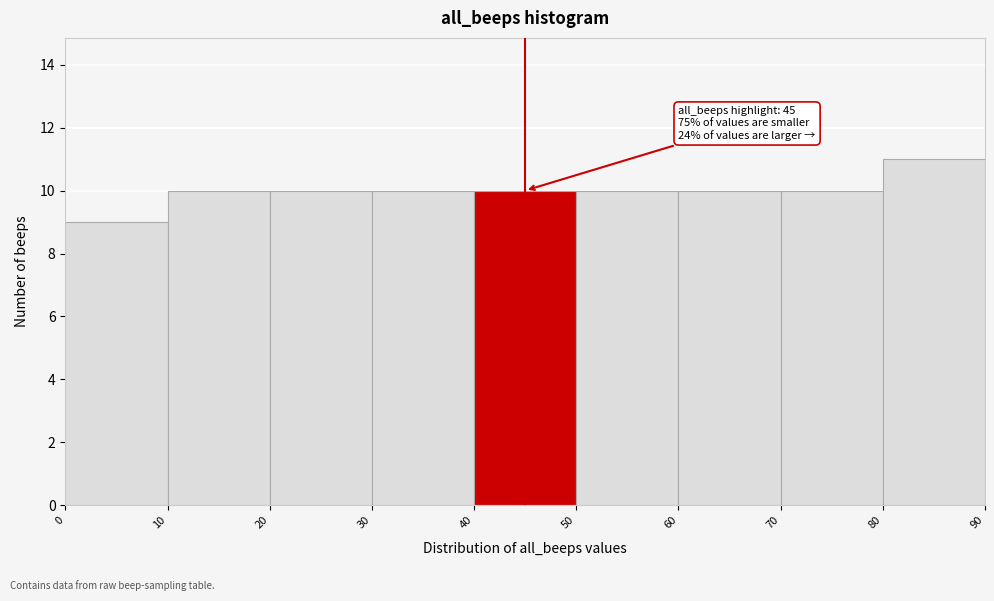

Which range on the x-axis has the tallest bar?

80 to 90